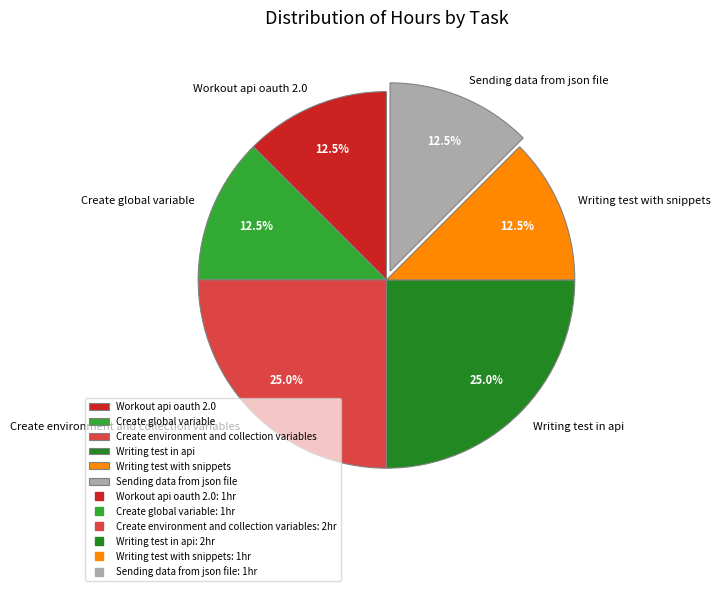

Does Create environment and collection variables account for over 50% of the chart?

No